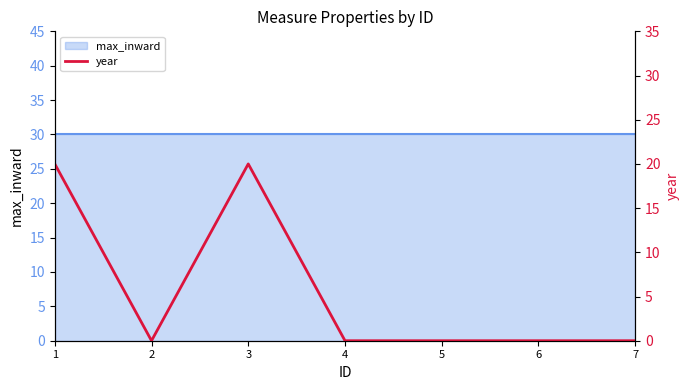

True or false: there are more than 2 points higher than both neighbors.

False